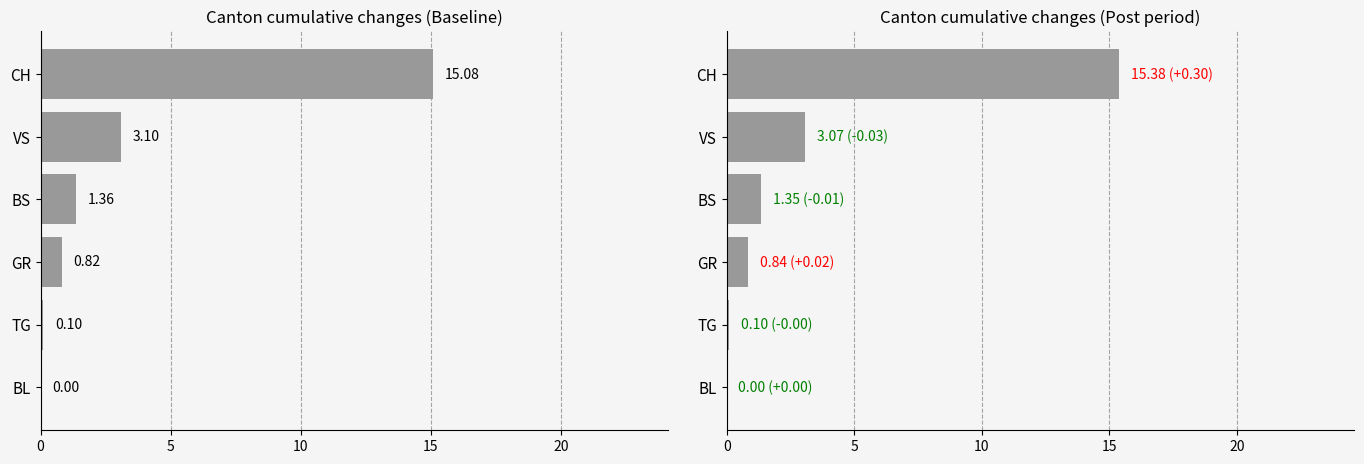

Reading right to left, transcribe all the data shown in this chart.

Mean |change|: 25=0.0	20=0.1	15=0.8	10=1.4	5=3.1	0=15.1
Post |change|: 25=0.0	20=0.1	15=0.8	10=1.3	5=3.1	0=15.4